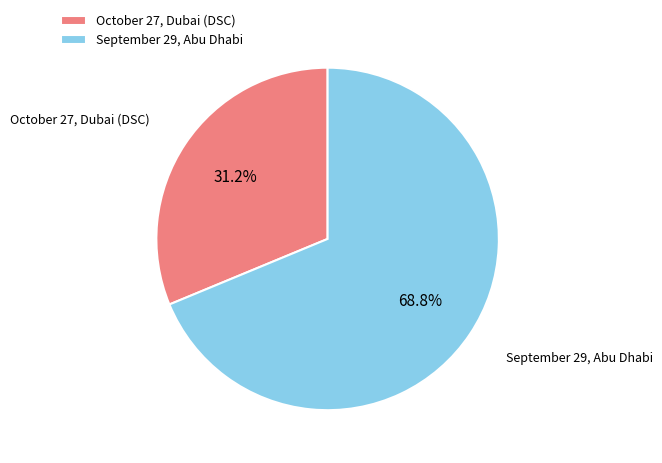

What percentage is the September 29, Abu Dhabi slice, to the nearest percent?

69%